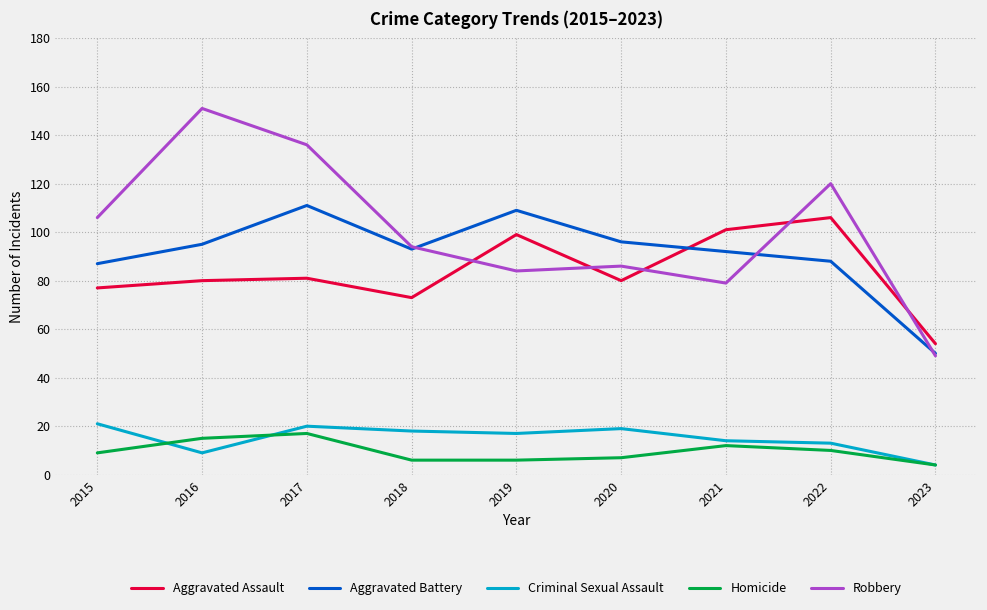

True or false: Criminal Sexual Assault and Aggravated Assault cross at least once.

False